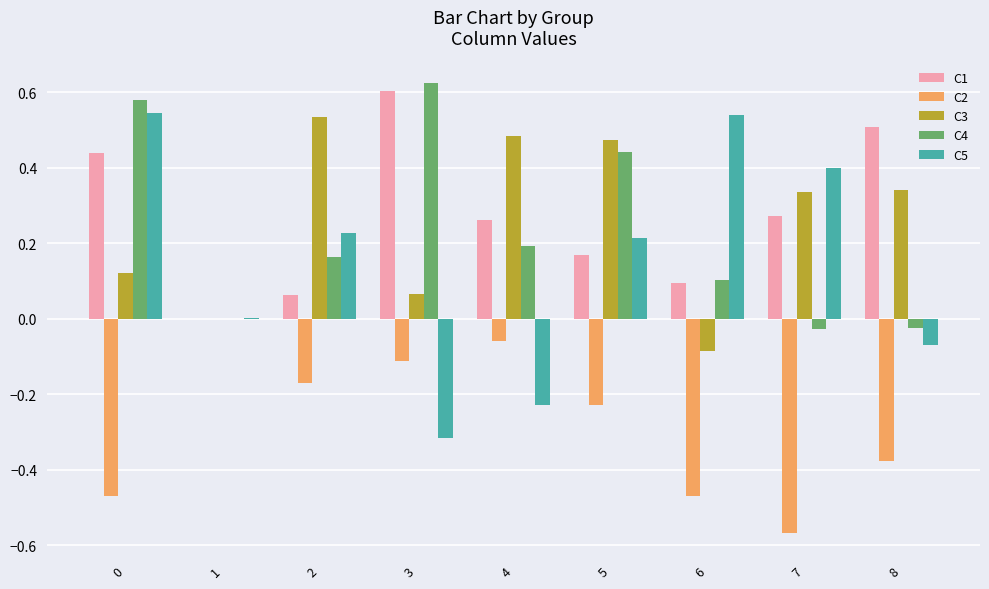

Are the bars grouped side by side (vs. stacked)?

Yes